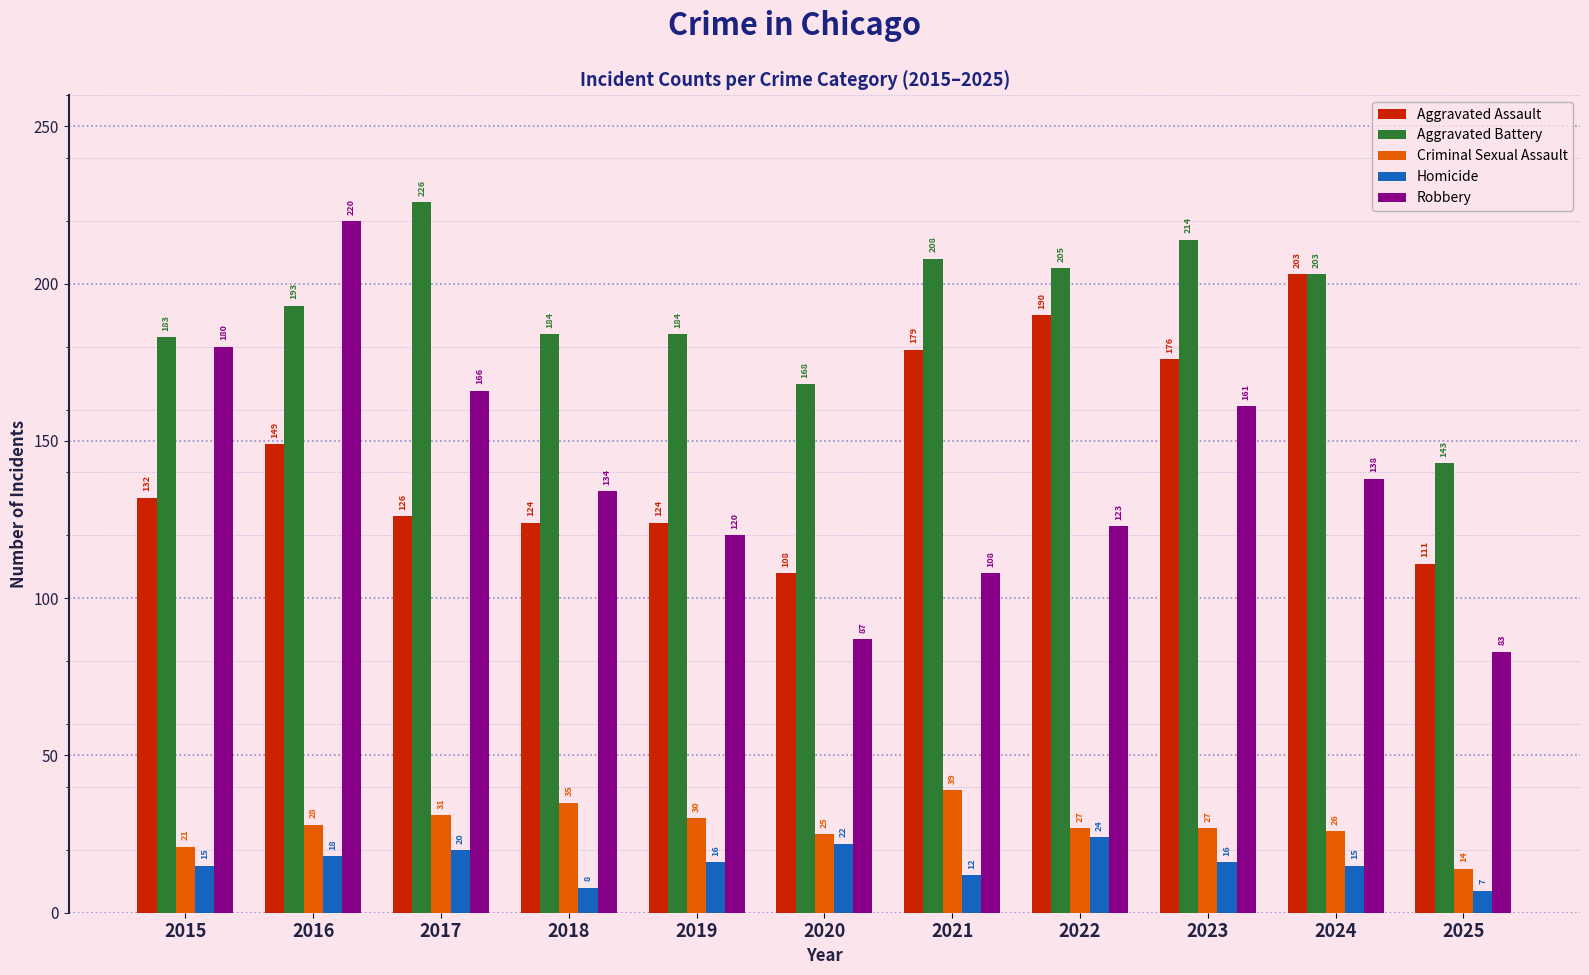

At 2017, list the series in order from largest to smallest.

Aggravated Battery, Robbery, Aggravated Assault, Criminal Sexual Assault, Homicide